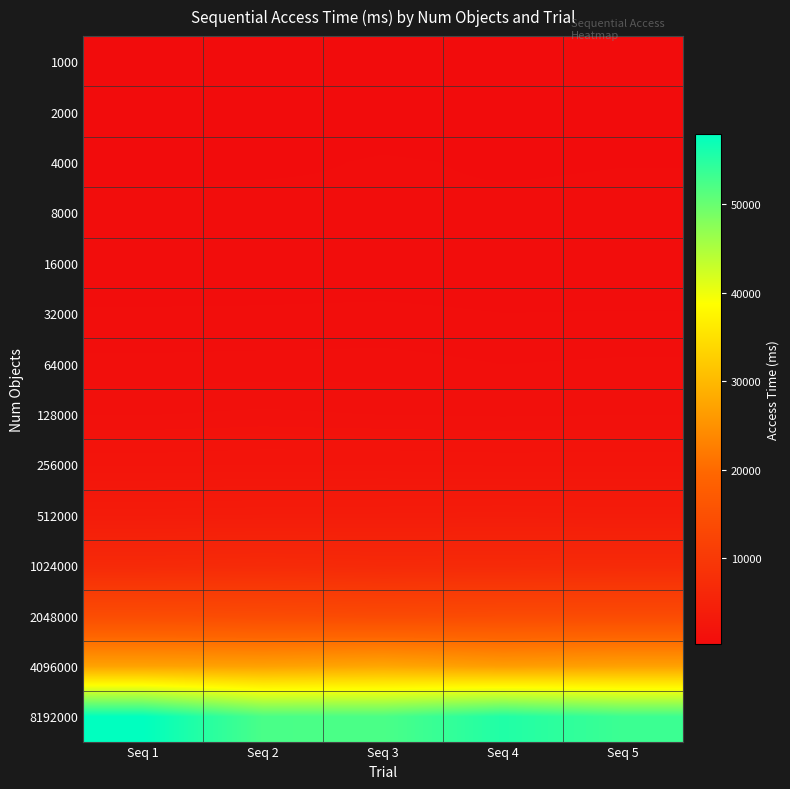

Rank the series by their maximum value, from highest to lowest.

8192000, 4096000, 2048000, 1024000, 512000, 256000, 128000, 64000, 32000, 16000, 8000, 4000, 2000, 1000